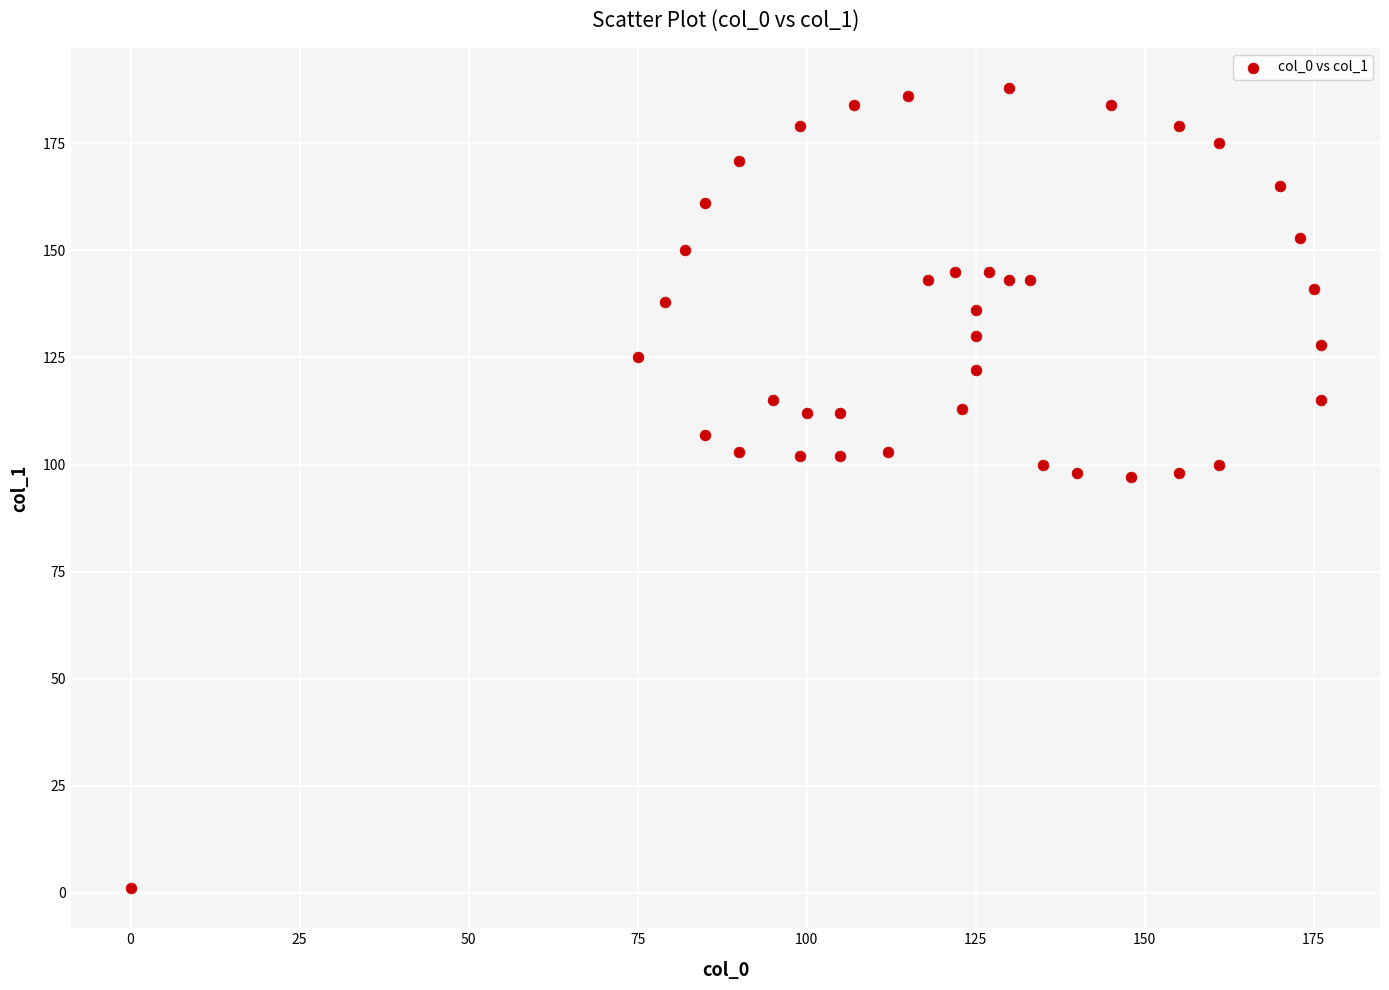

What is the range of X values (max minus min)?

176